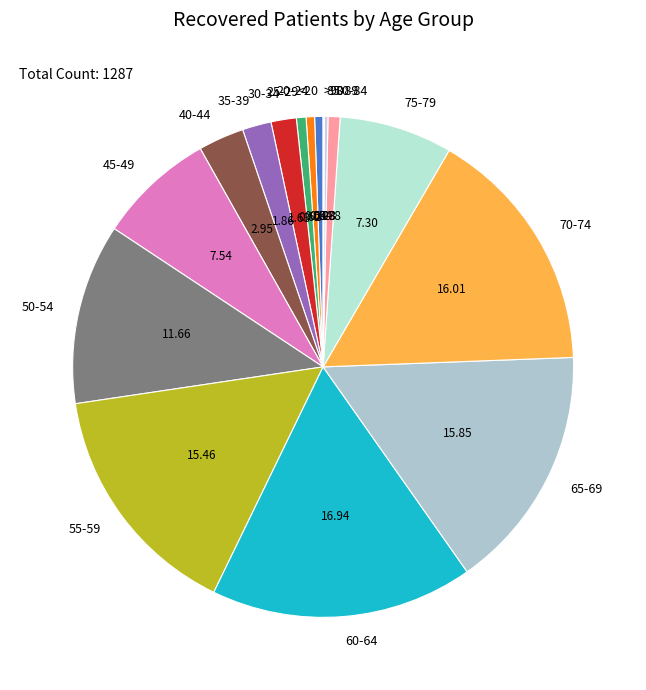

Which category has the biggest portion of the pie?

60-64